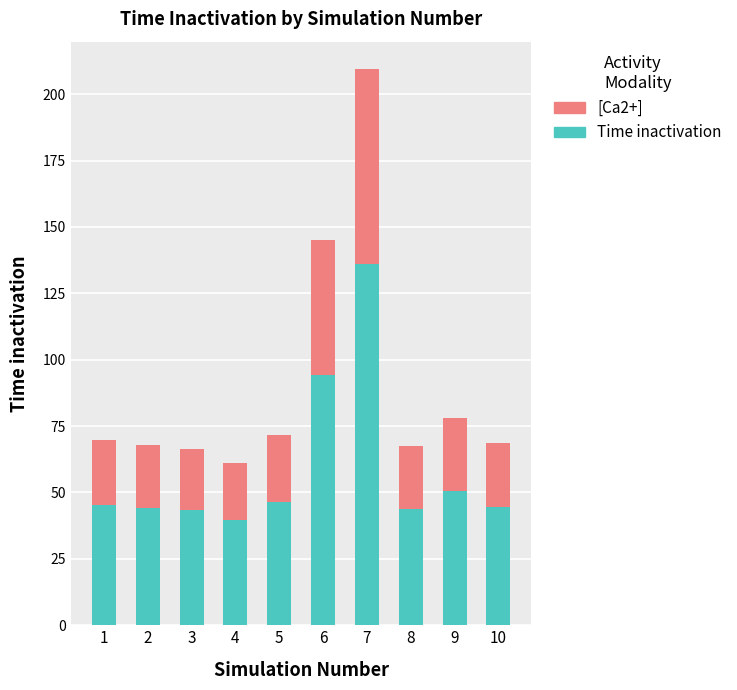

What is the total value across all series at 2?

67.9